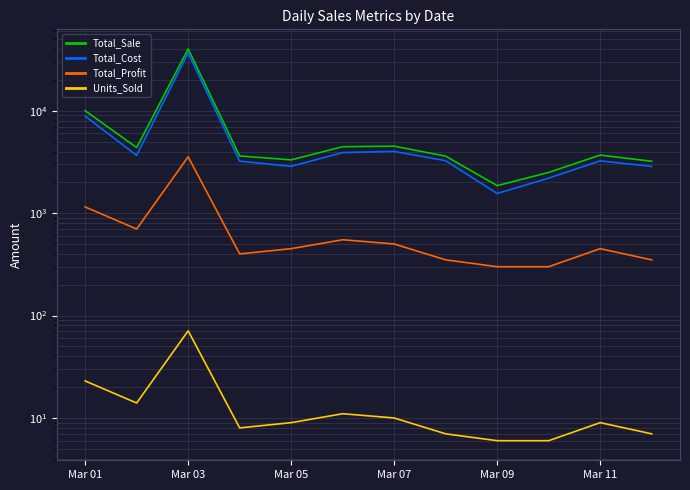

Read the Total_Cost value at Mar 07.

4010